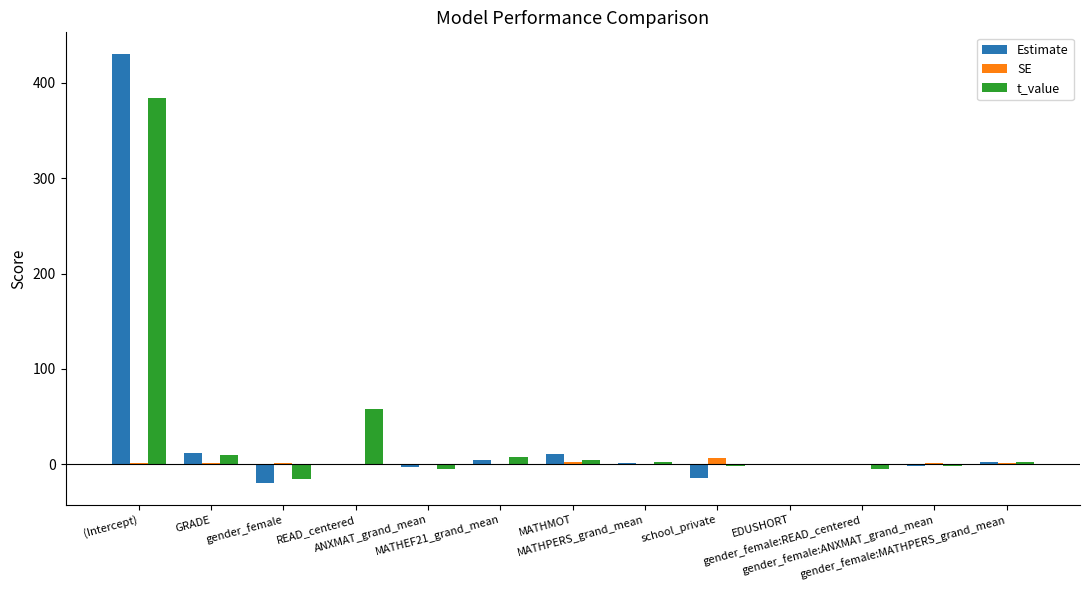

What is the maximum value shown in the chart?

430.4